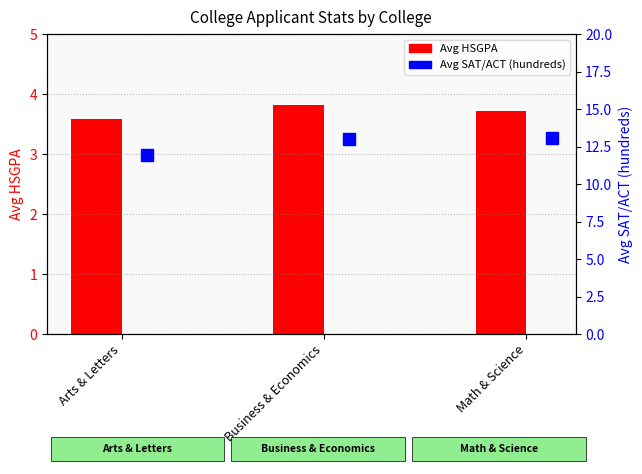

At how many categories does at least one series exceed 9?

3